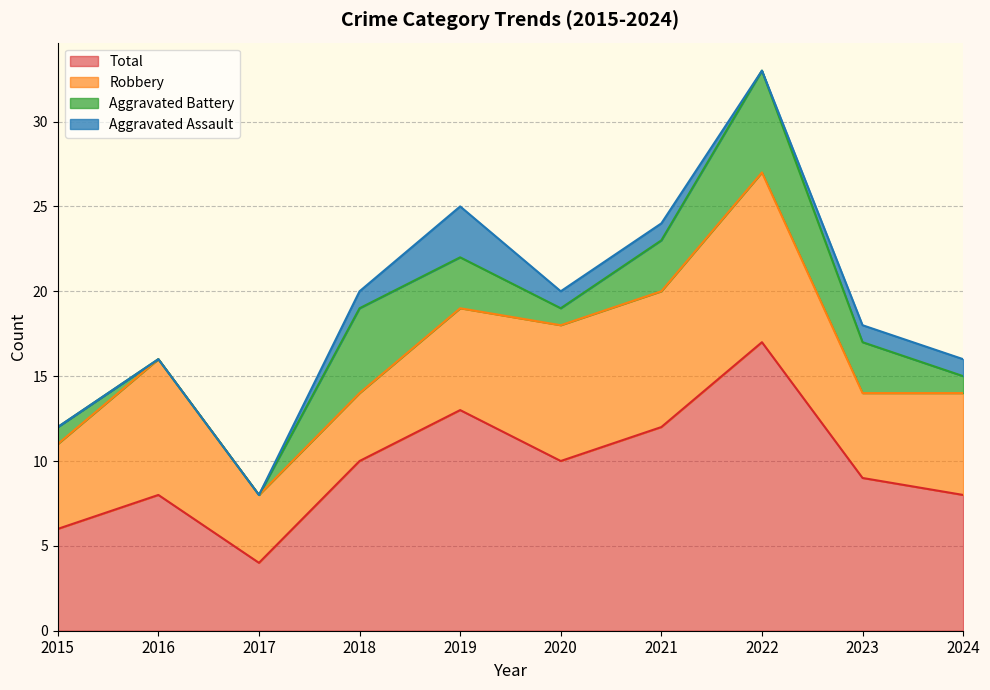

Rank the series by their average value, from highest to lowest.

Total, Robbery, Aggravated Battery, Aggravated Assault